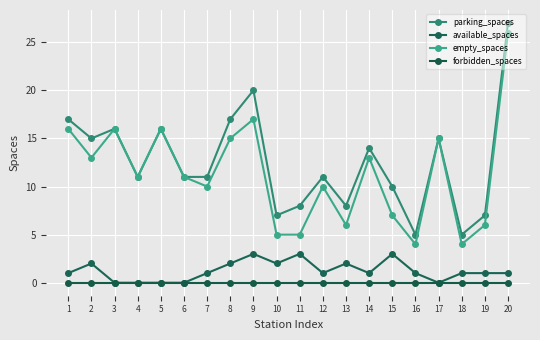

Which category has the lowest value in the forbidden_spaces series?

1